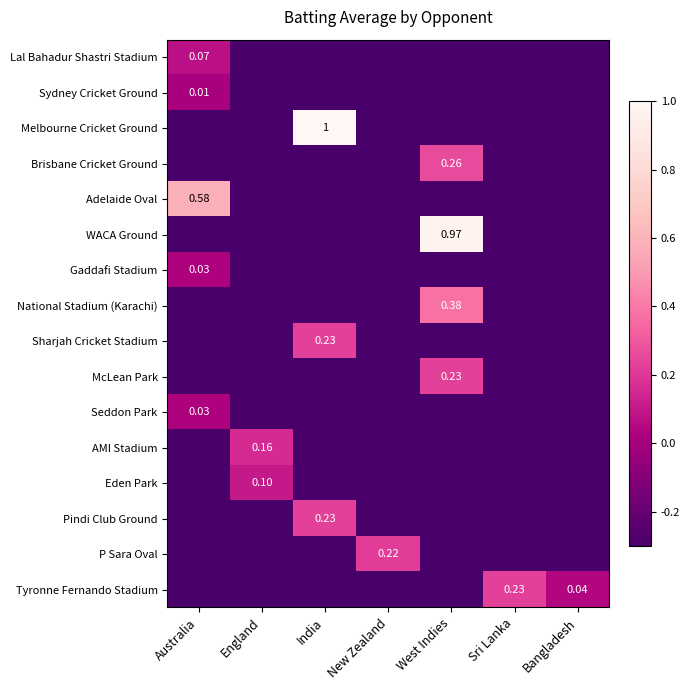

What is the difference between the maximum and minimum values in the Eden Park series?

0.4